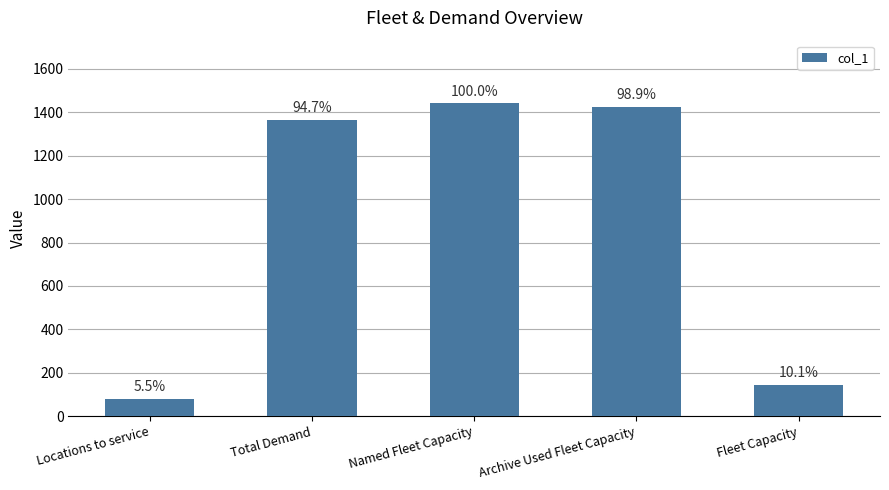

Reading left to right, what are all the values shown in this chart?

Locations to service=79	Total Demand=1366	Named Fleet Capacity=1442	Archive Used Fleet Capacity=1426	Fleet Capacity=145